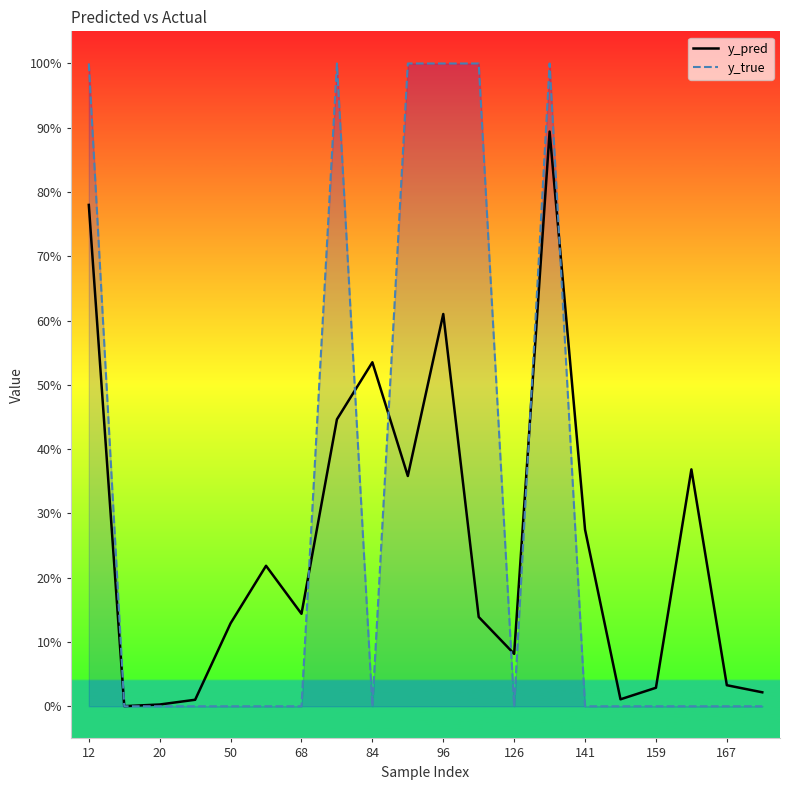

Does the chart display data point markers on the line(s)?

No